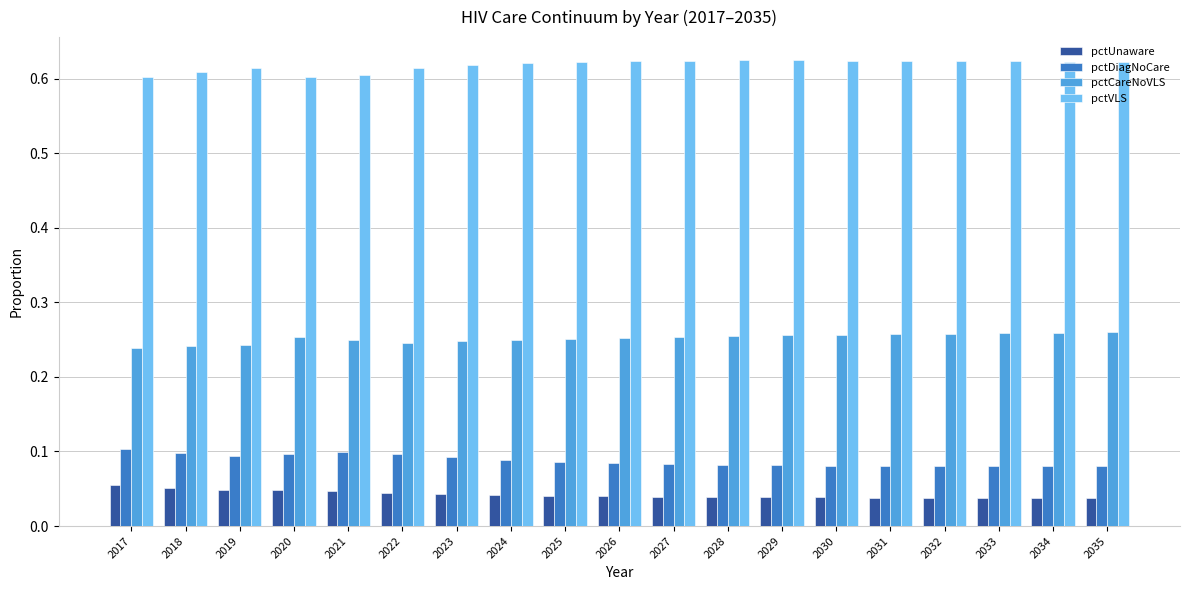

The pctCareNoVLS series shows 0.4 at 2032. True or false?

False